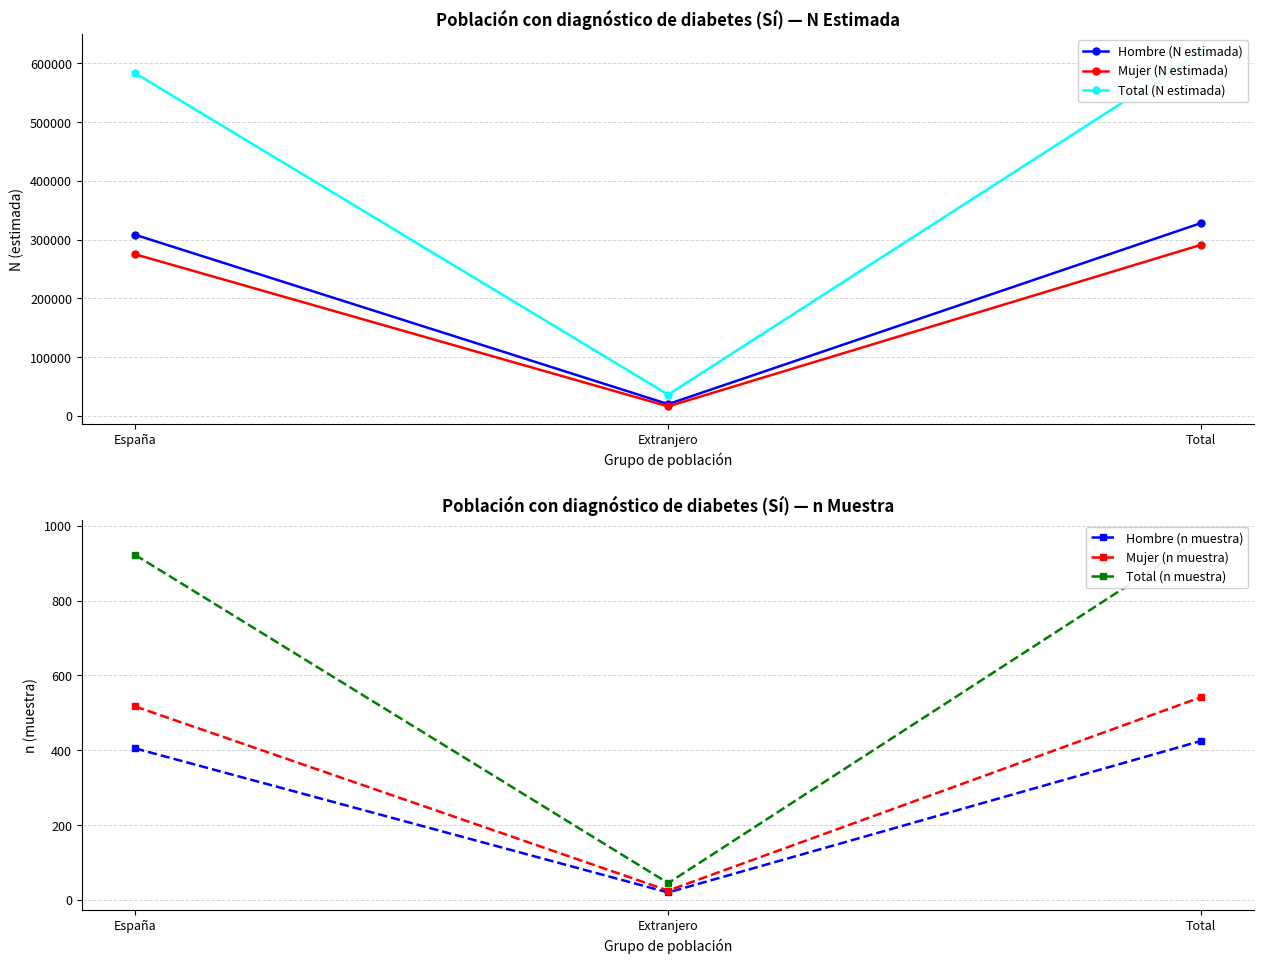

What is the difference between the highest and lowest values at Total?

618880